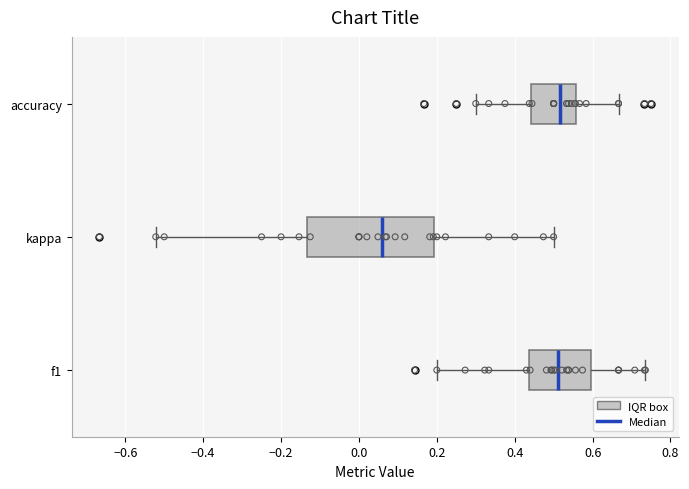

Which box's median line is the furthest to the left?

kappa